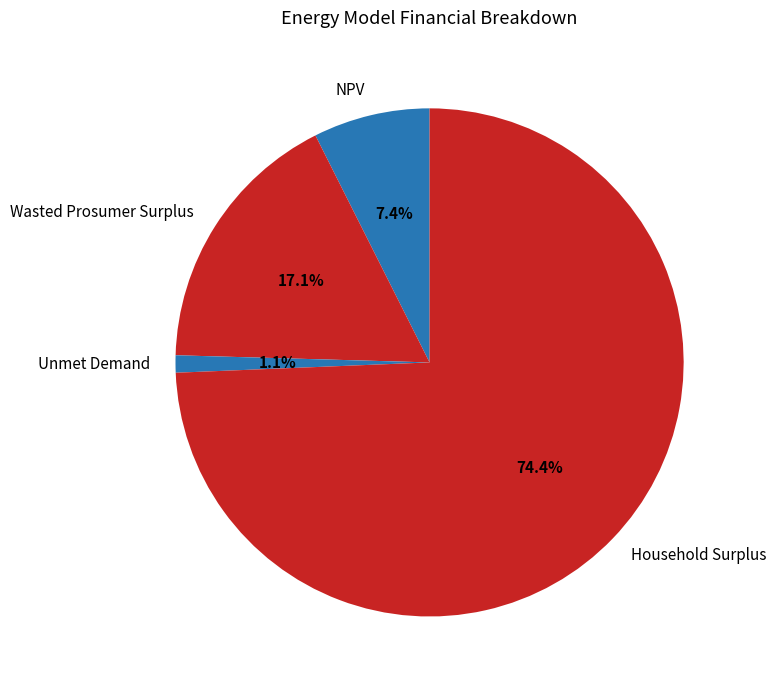

True or false: Wasted Prosumer Surplus accounts for 7% of the total.

False